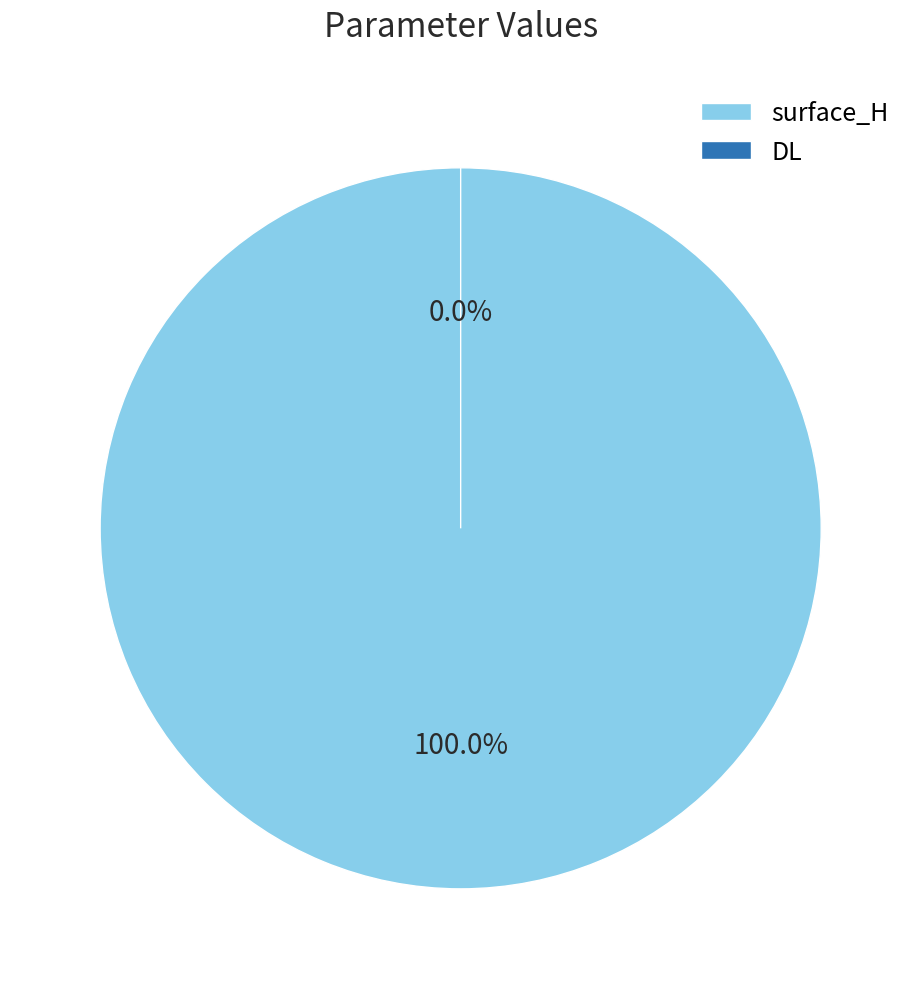

How many segments does this pie chart have?

2